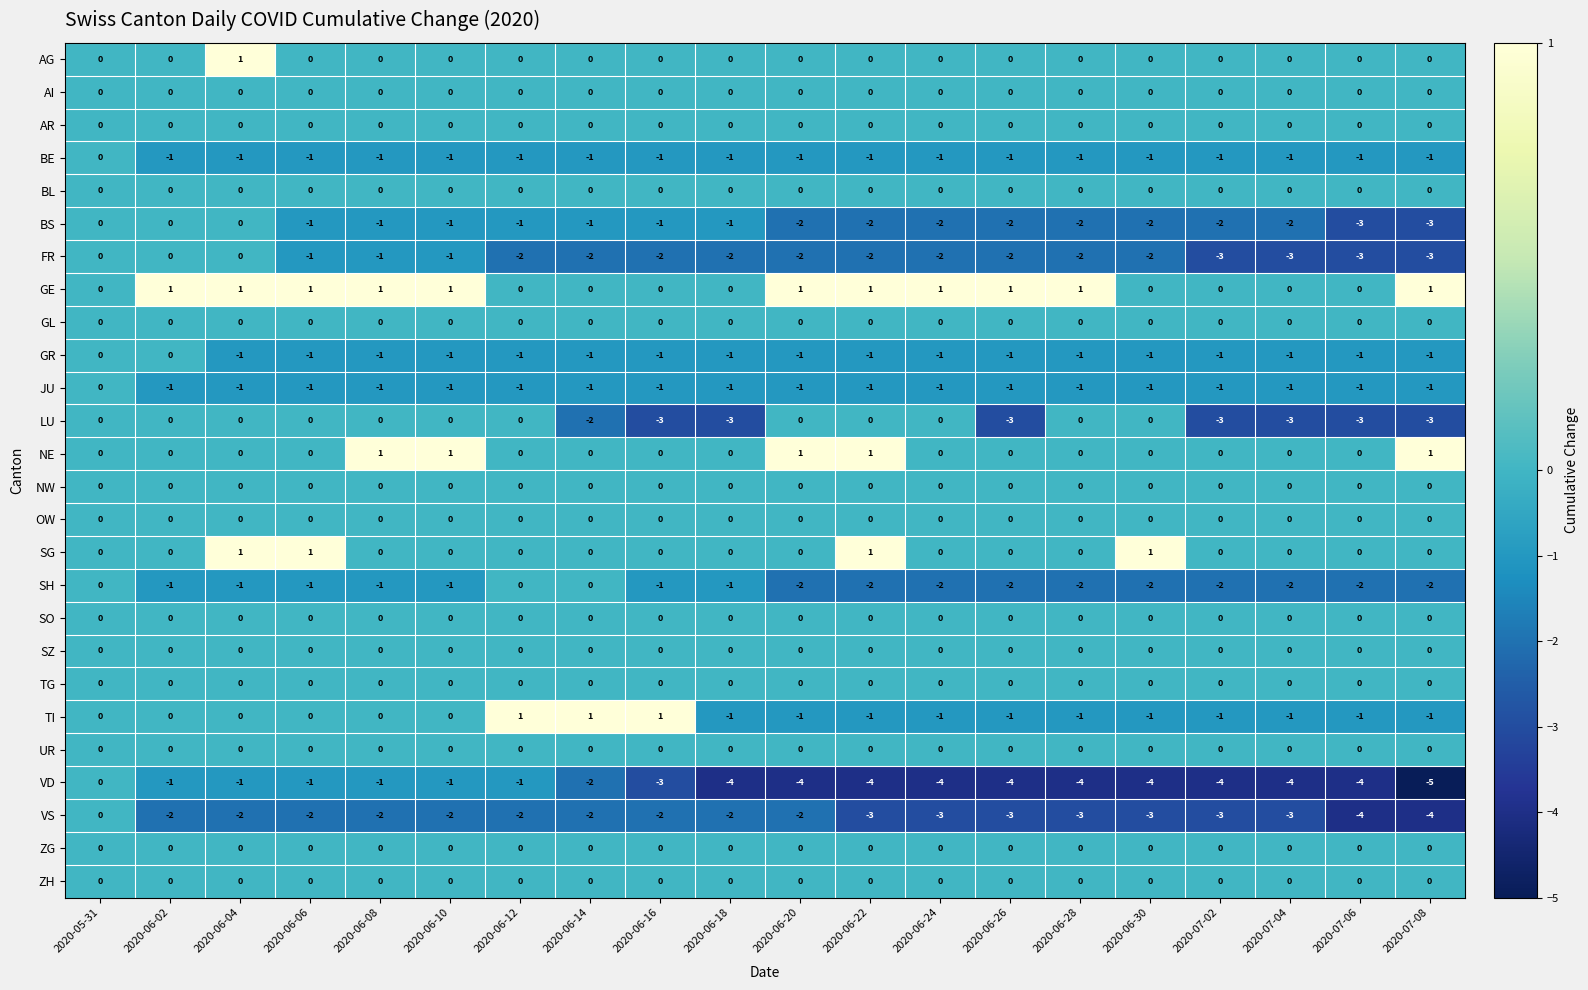

What is the minimum value shown in the chart?

-5